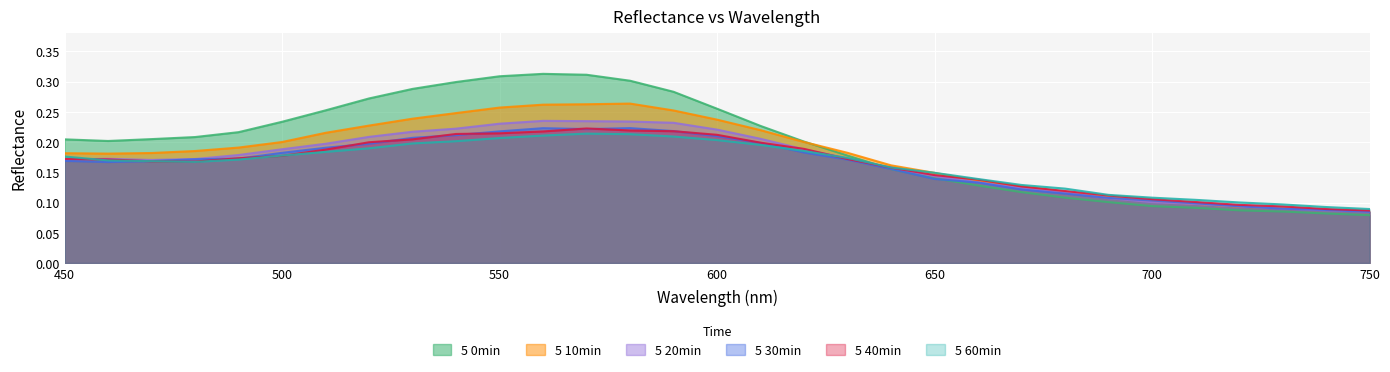

What is the average value of the 5 10min series?

0.2